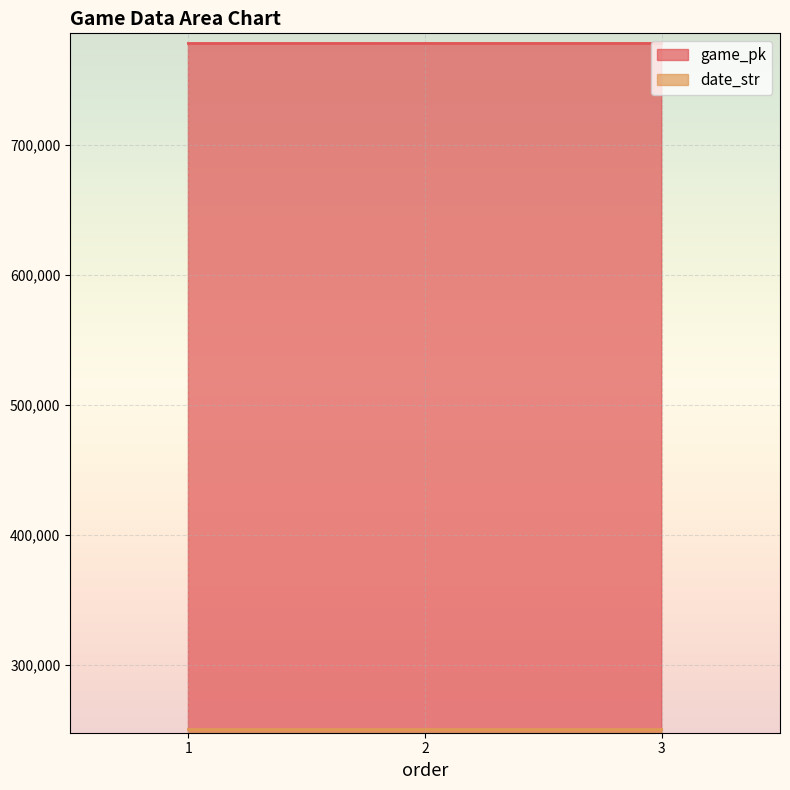

What is the total value across all series at 2?

1028339